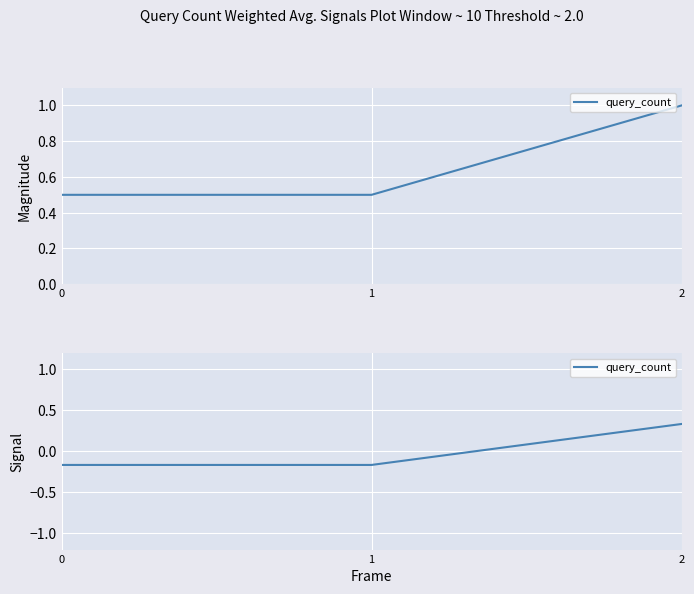

What is the difference between the maximum and minimum values?

0.5